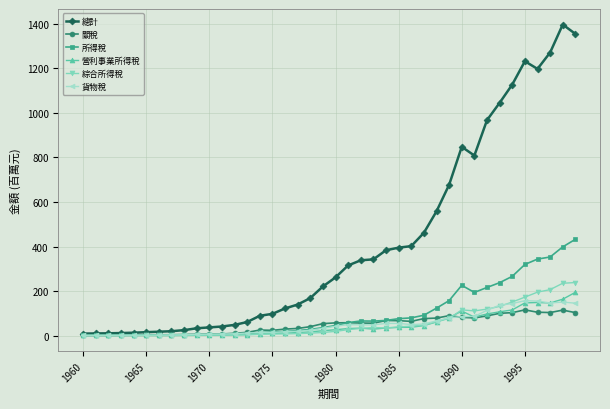

Which series has the largest total across all categories?

總計